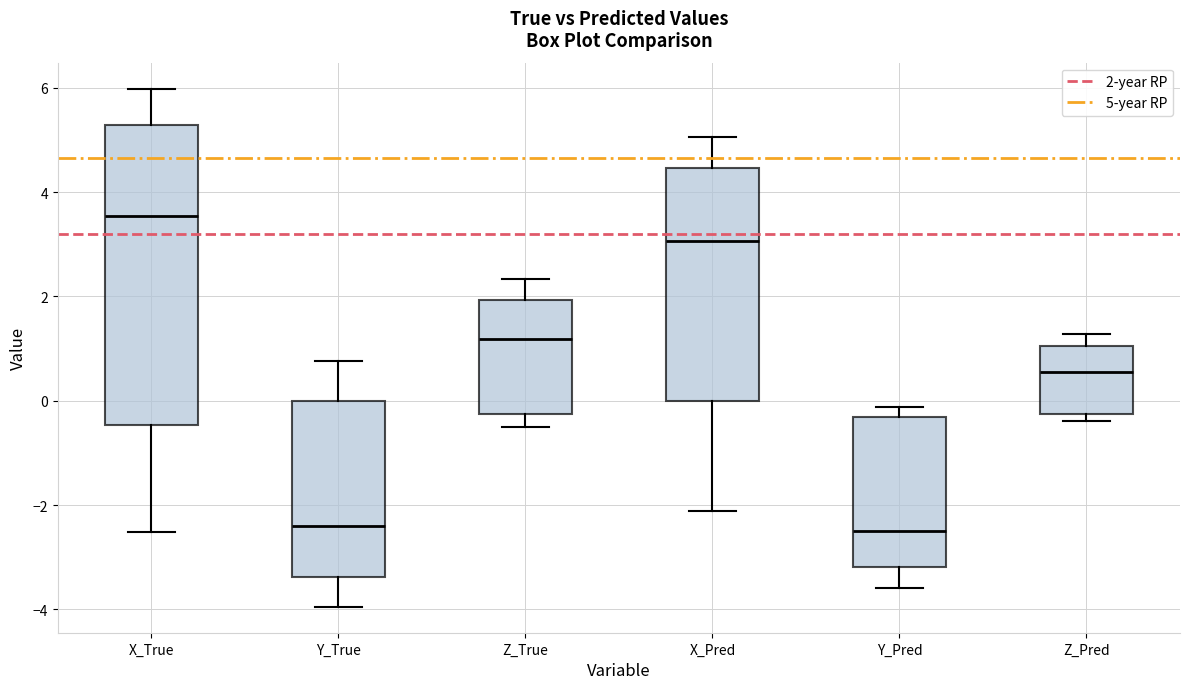

Which box's median line is the highest?

X_True